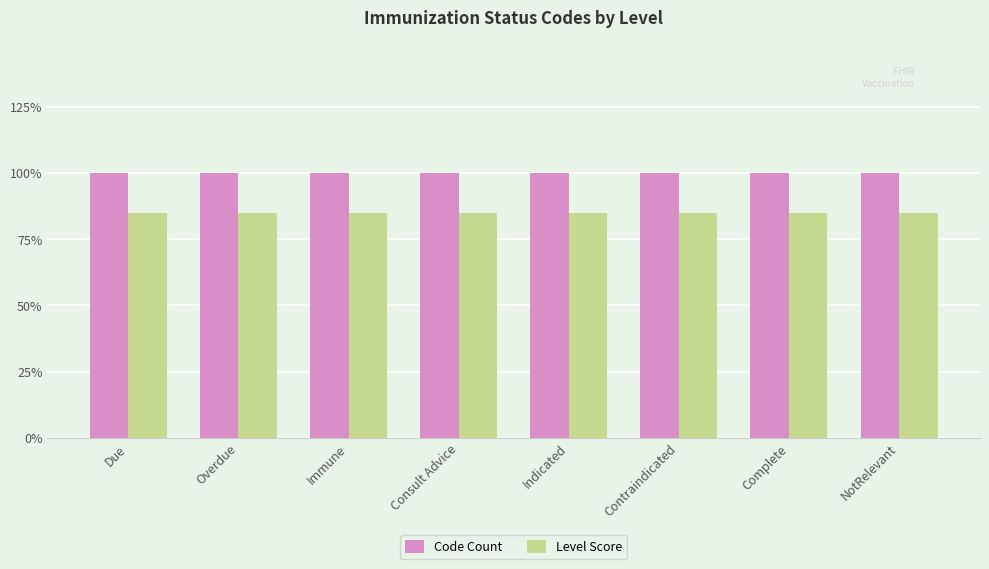

Read the Code Count value at Overdue.

1.0